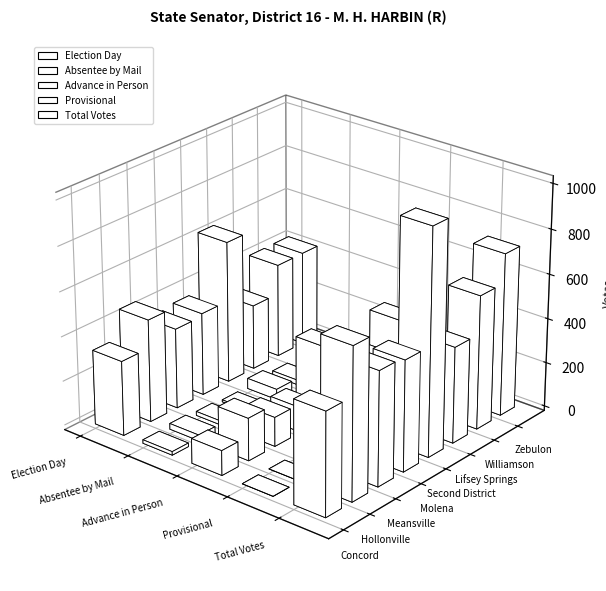

Read the Provisional value at Zebulon.

1